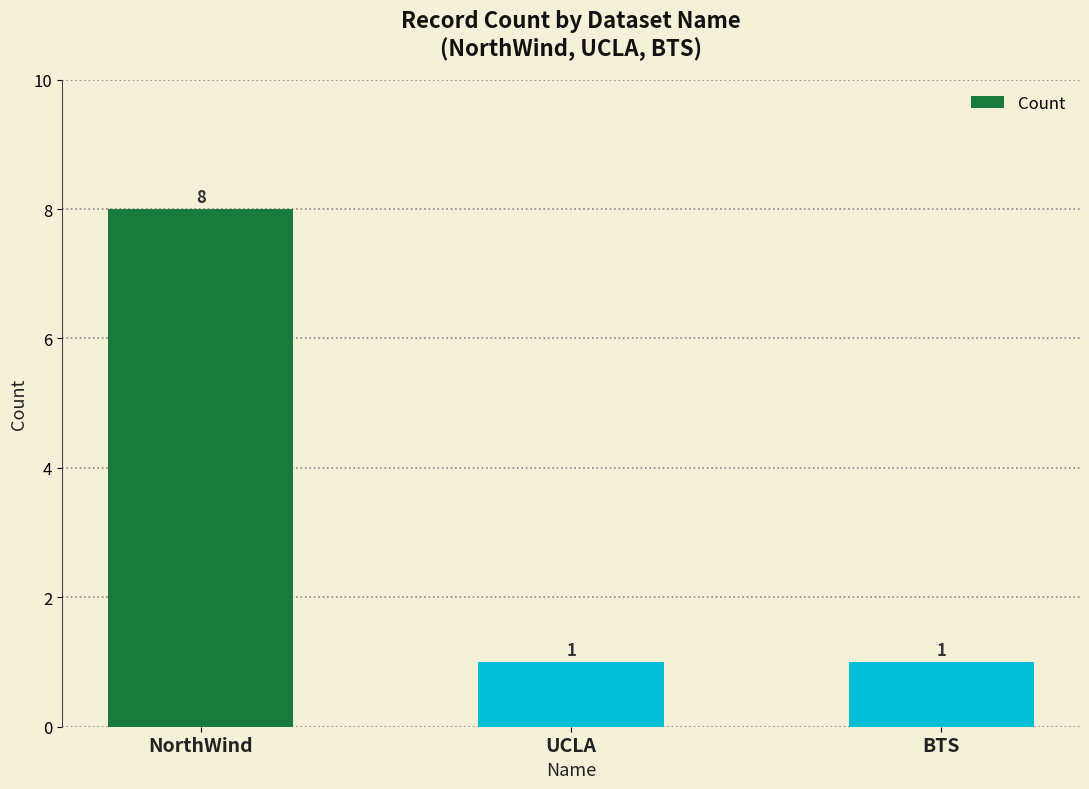

What is the maximum value shown in the chart?

8